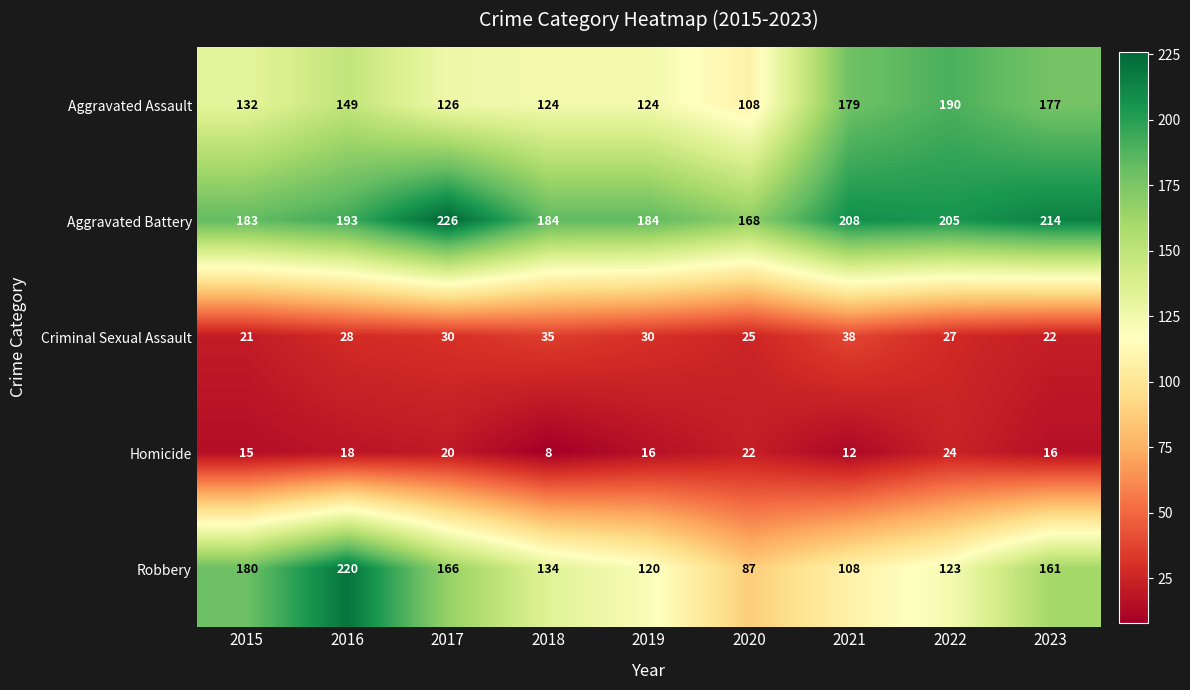

List the series in order of their peak value, highest first.

Aggravated Battery, Robbery, Aggravated Assault, Criminal Sexual Assault, Homicide